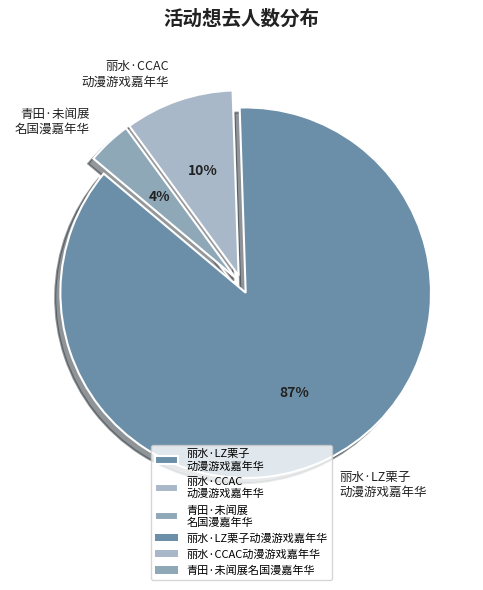

True or false: 丽水·CCAC 动漫游戏嘉年华 accounts for 15% of the total.

False